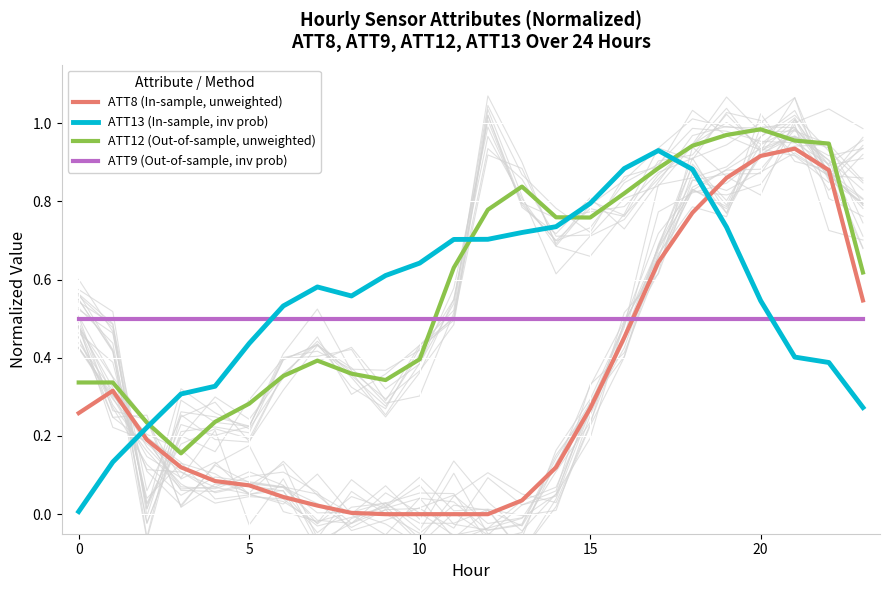

Rank the series by their average value, from highest to lowest.

ATT12 (Out-of-sample, unweighted), ATT13 (In-sample, inv prob), ATT9 (Out-of-sample, inv prob), ATT8 (In-sample, unweighted)